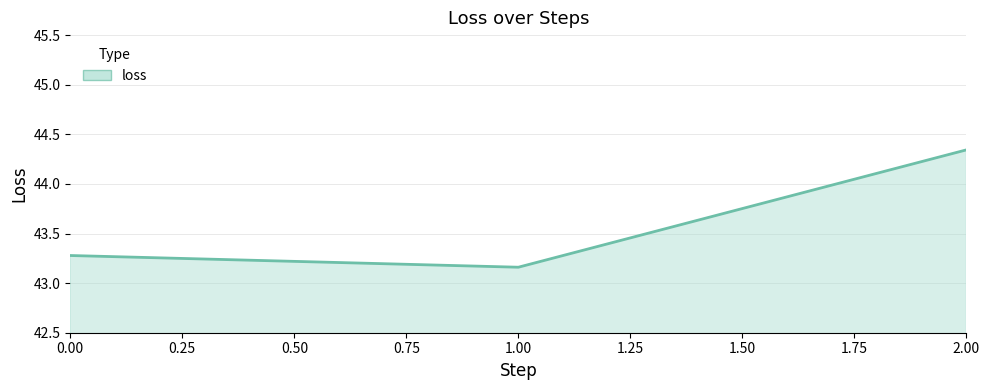

The value at 1.00 is 76.7. True or false?

False